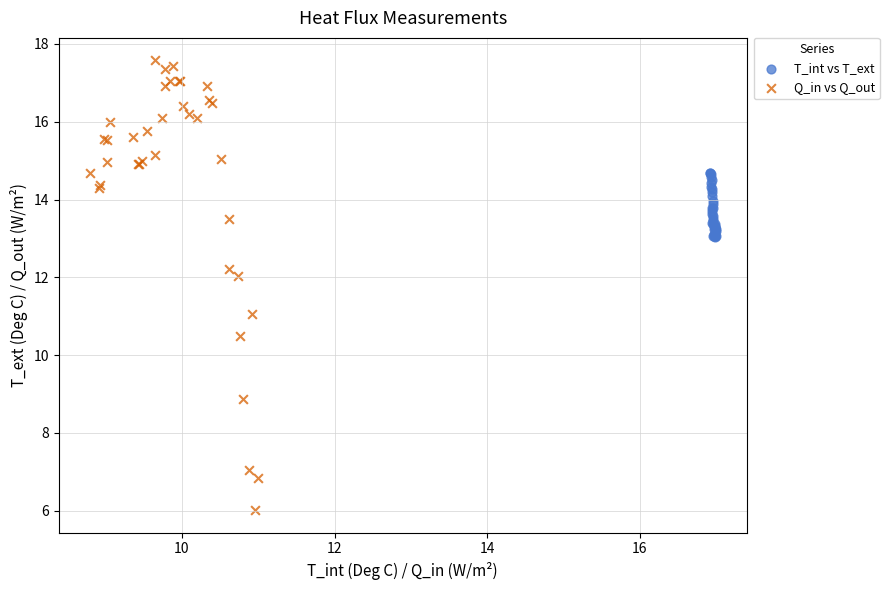

Which series contains the lowest Y value?

Q_in vs Q_out